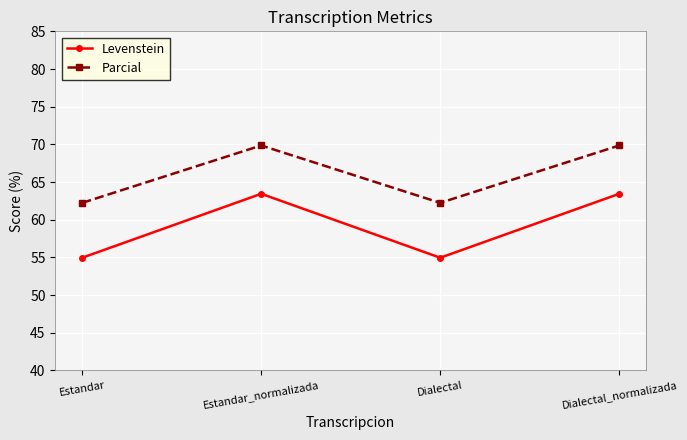

Which series has the widest spread of values?

Levenstein